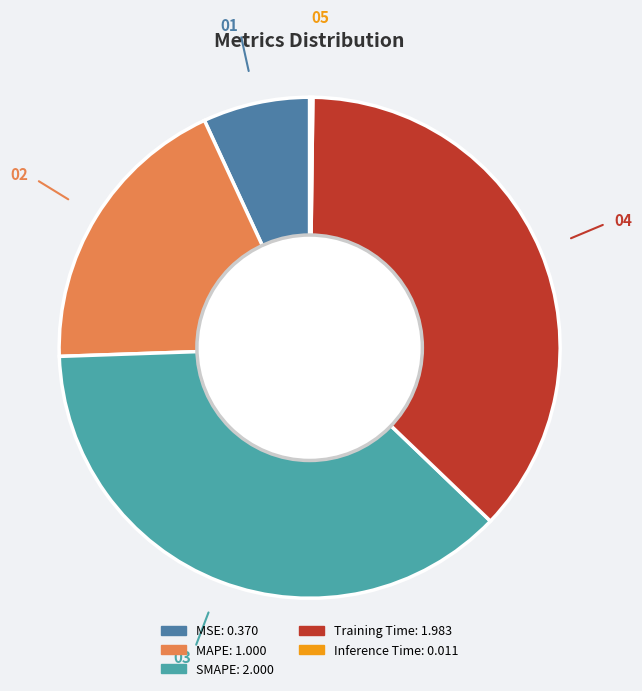

Is the sum of SMAPE and MSE greater than half?

No